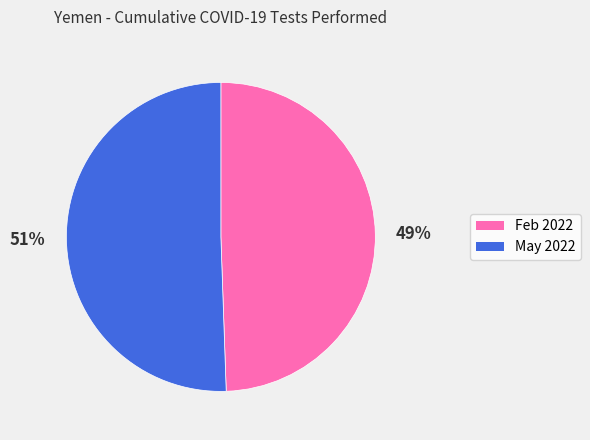

To the nearest percent, what is the combined percentage of May 2022 and Feb 2022?

100%